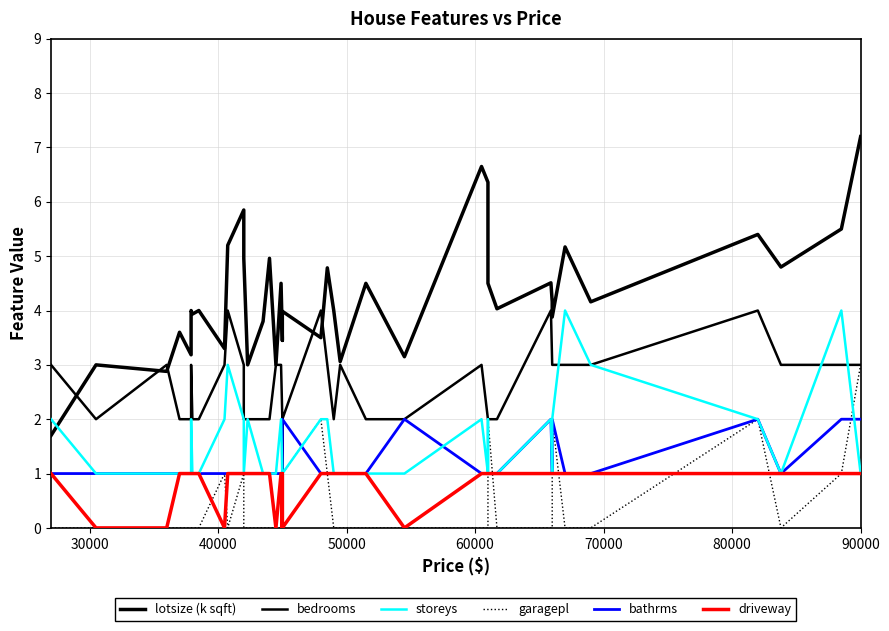

True or false: bedrooms and garagepl intersect in this chart.

False